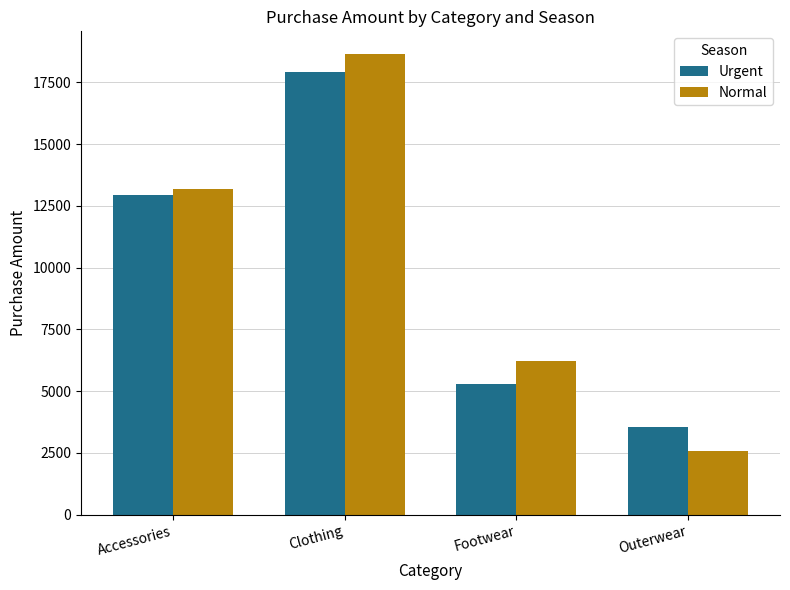

Reading left to right, extract all data points from this chart.

Urgent: Accessories=12940	Clothing=17927	Footwear=5304	Outerwear=3540
Normal: Accessories=13184	Clothing=18637	Footwear=6216	Outerwear=2564